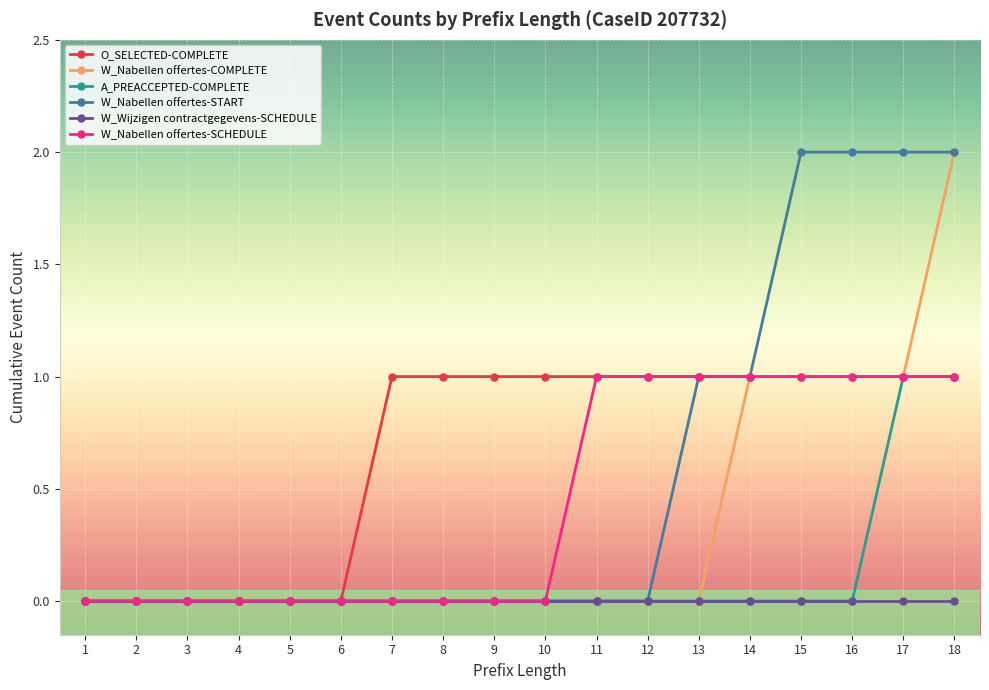

Is it true that W_Wijzigen contractgegevens-SCHEDULE equals 0 at 9?

True